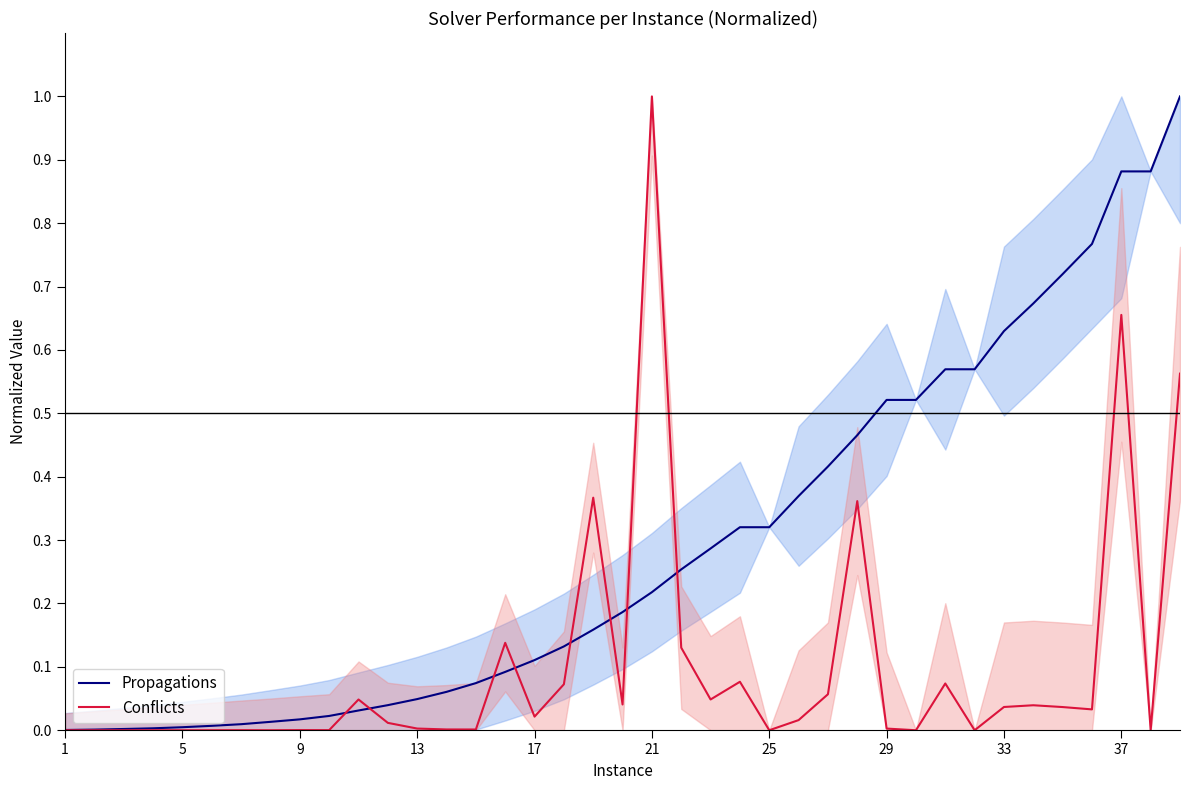

Which category has the highest value in the Conflicts series?

21